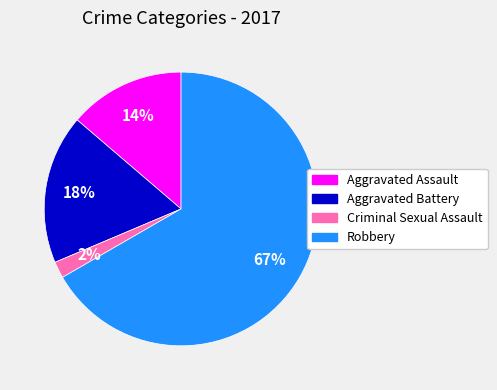

To the nearest percent, what percentage of the pie is Criminal Sexual Assault?

2%